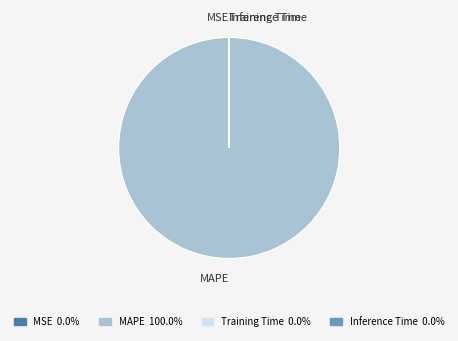

Does any single category account for the majority?

Yes